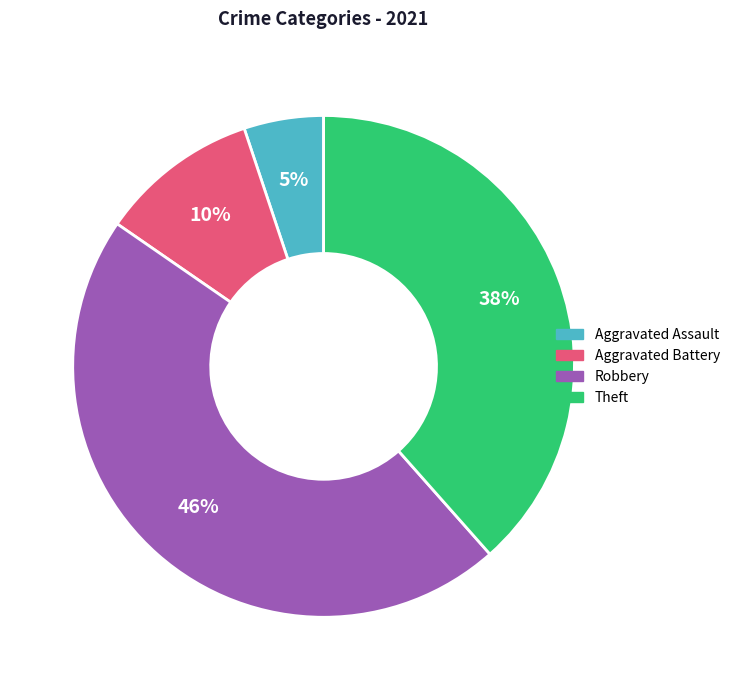

Combined, do Robbery and Aggravated Battery account for over 50%?

Yes